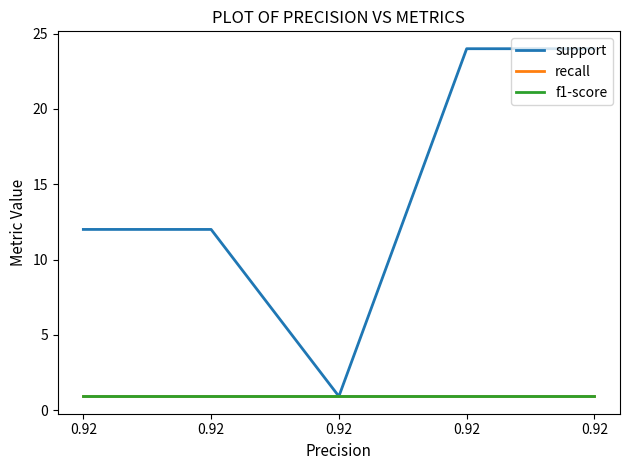

What is the maximum value for support?

24.0